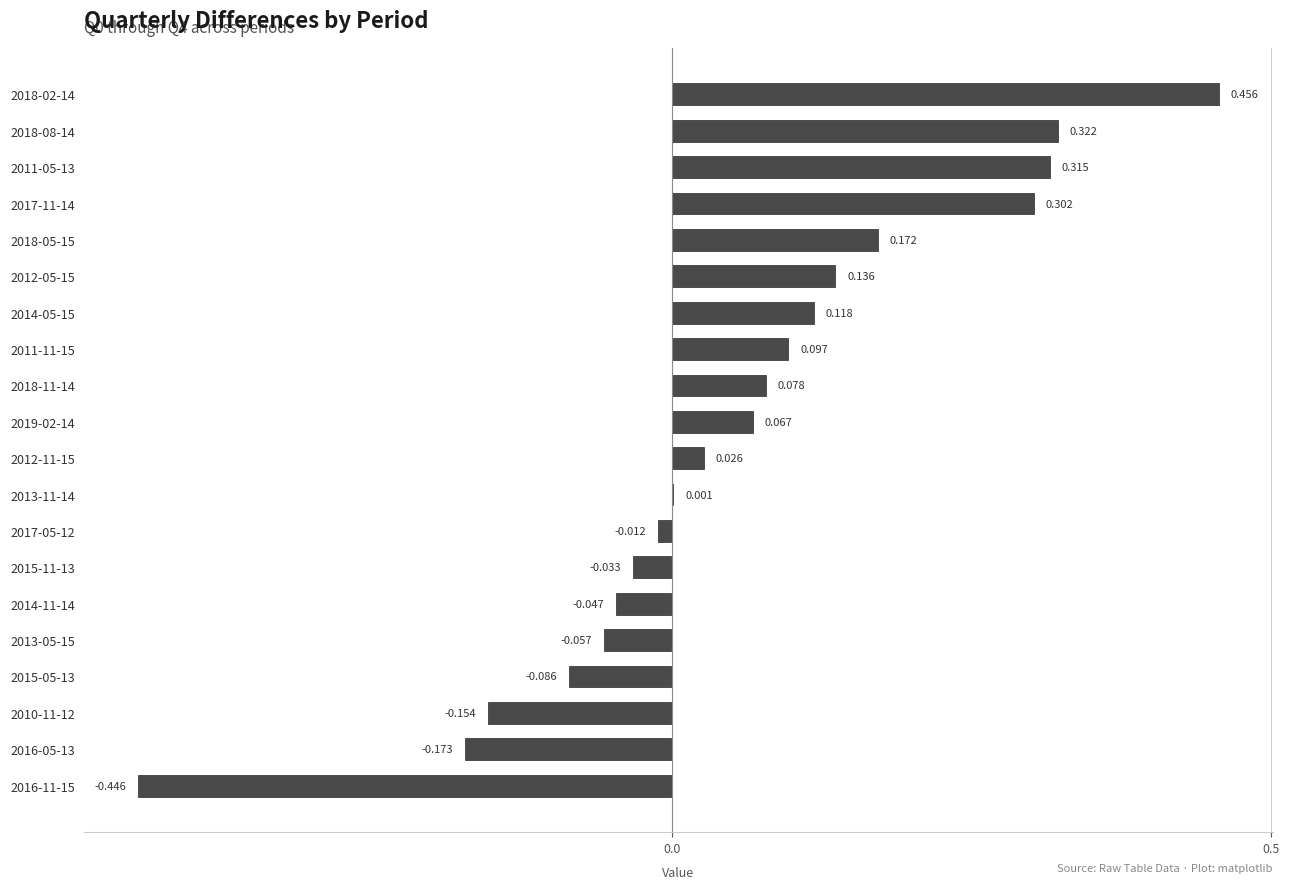

At which category does the chart reach its peak across all series?

2018-02-14